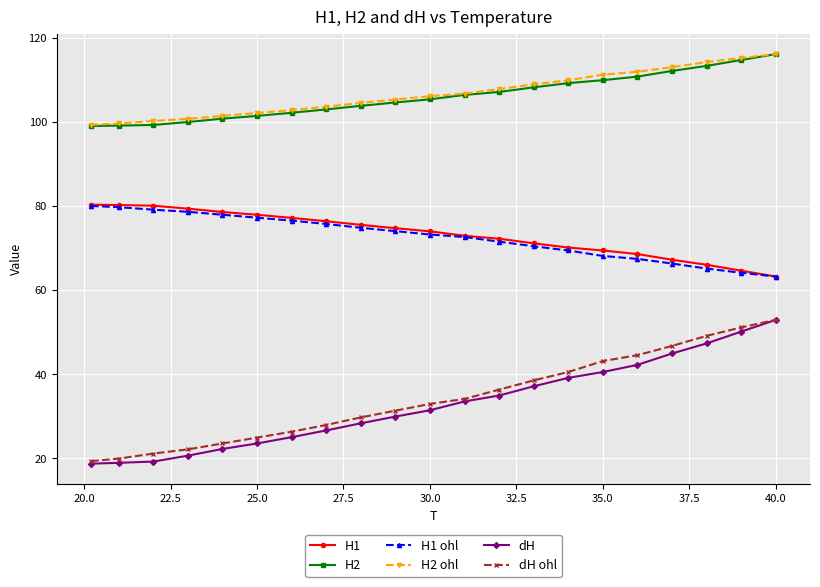

Is this an area chart (filled region under the line)?

No